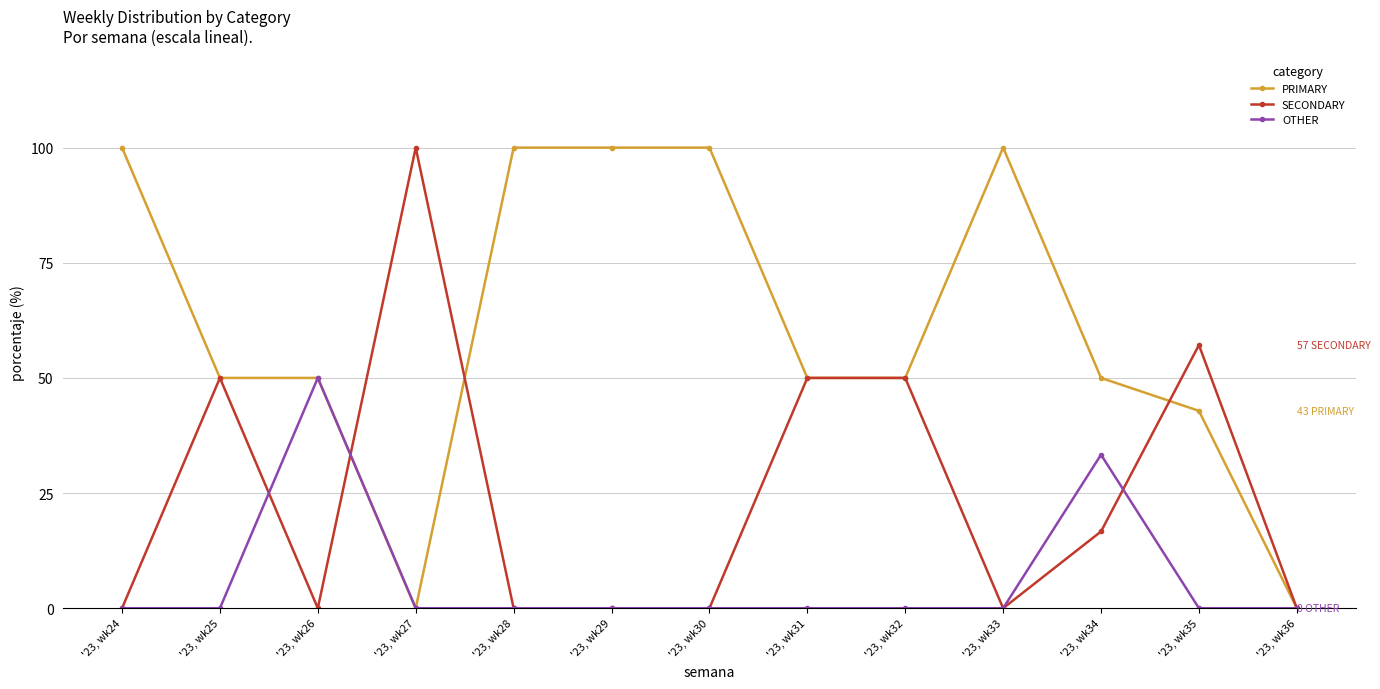

Count the number of categories in the chart.

13